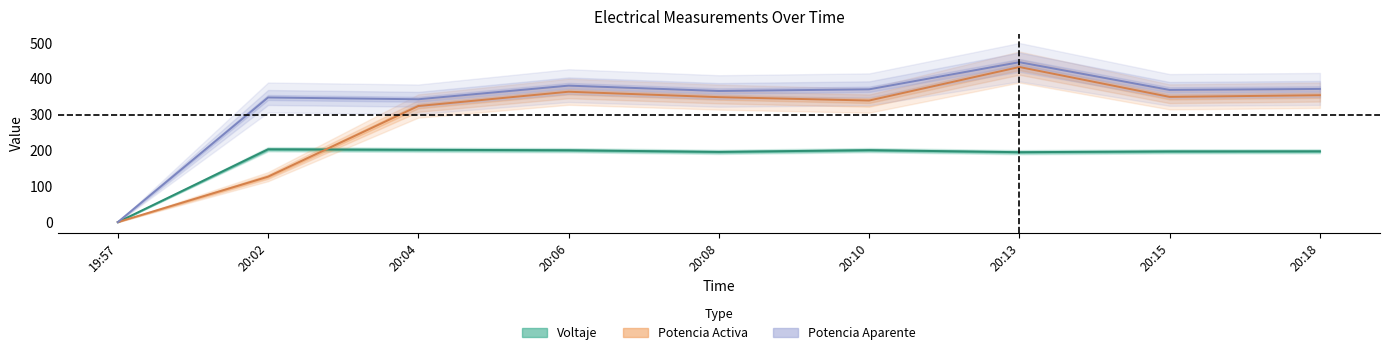

How many intersections are there between Potencia Activa and Voltaje?

1